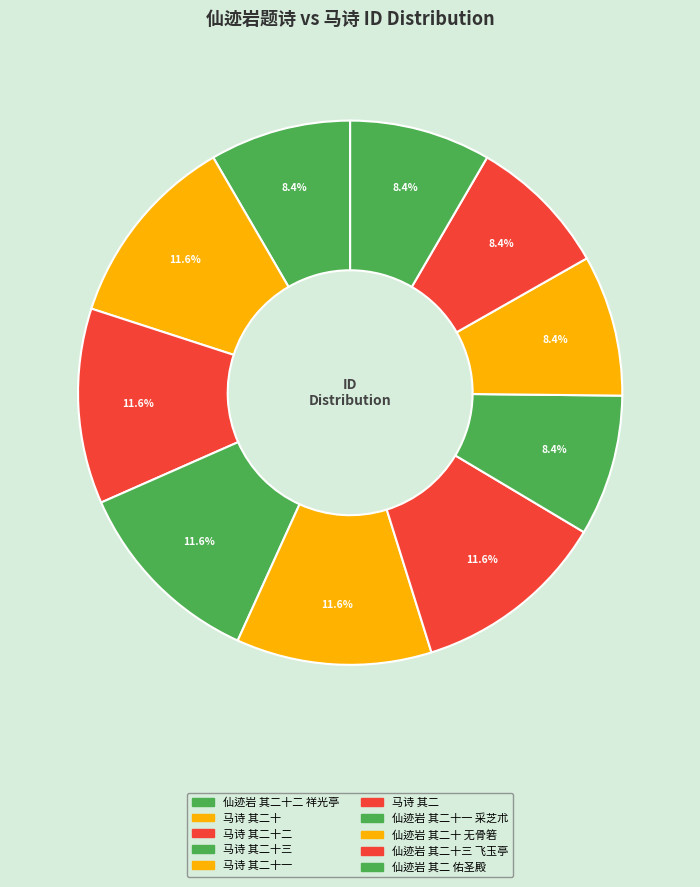

How many slices are in this pie chart?

10